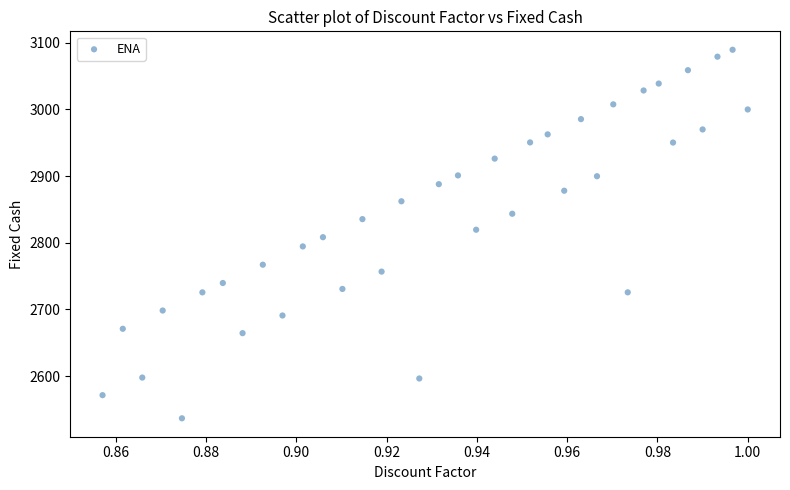

What is the range of Y values (max minus min)?

553.0